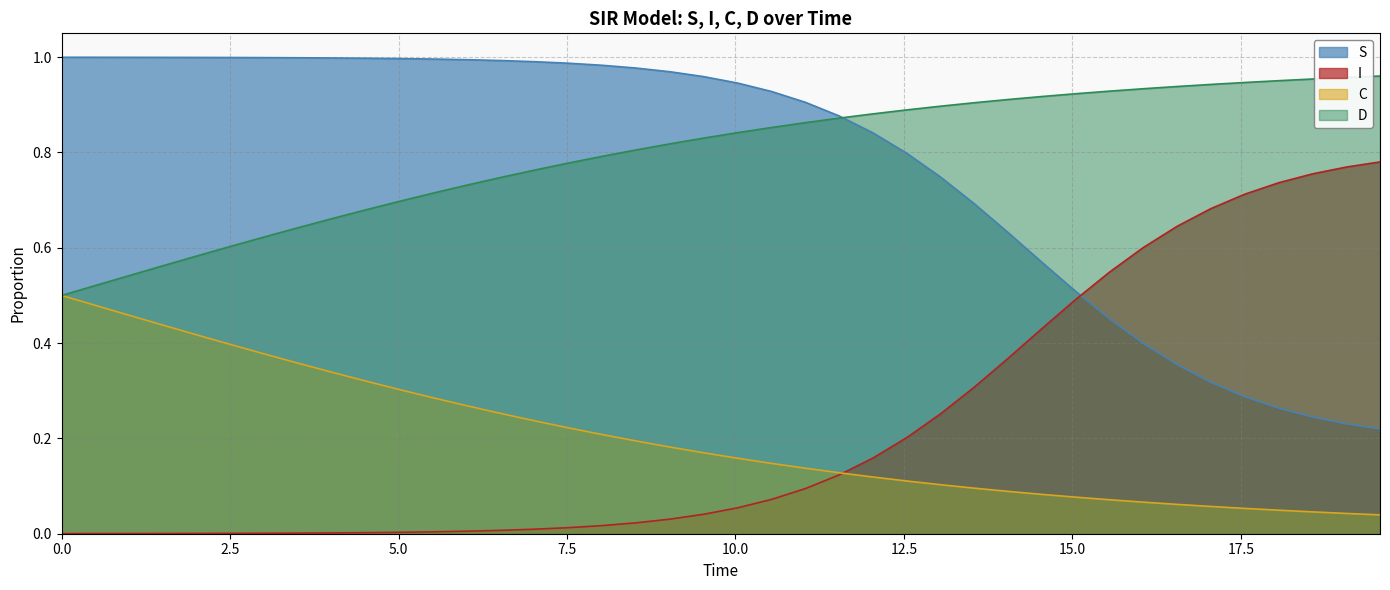

True or false: D and I cross at least once.

False